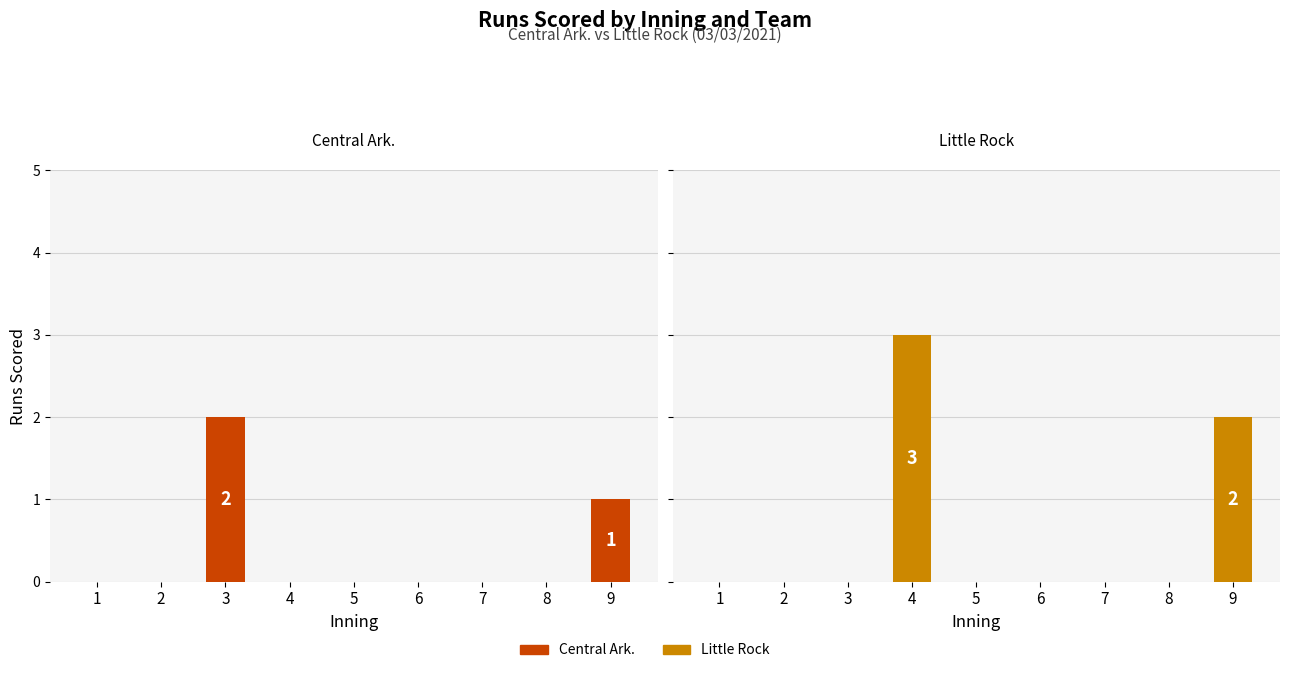

The value of Little Rock at 2 is 0. True or false?

True